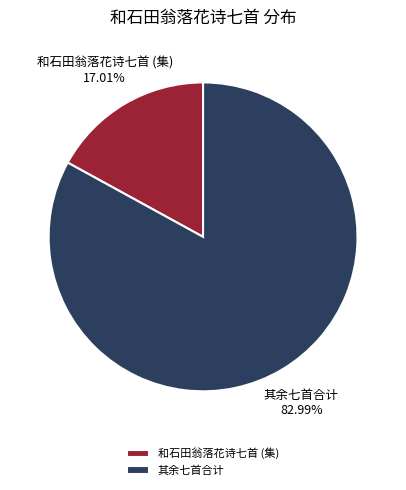

Between 其余七首合计 and 和石田翁落花诗七首 (集), which is larger?

其余七首合计